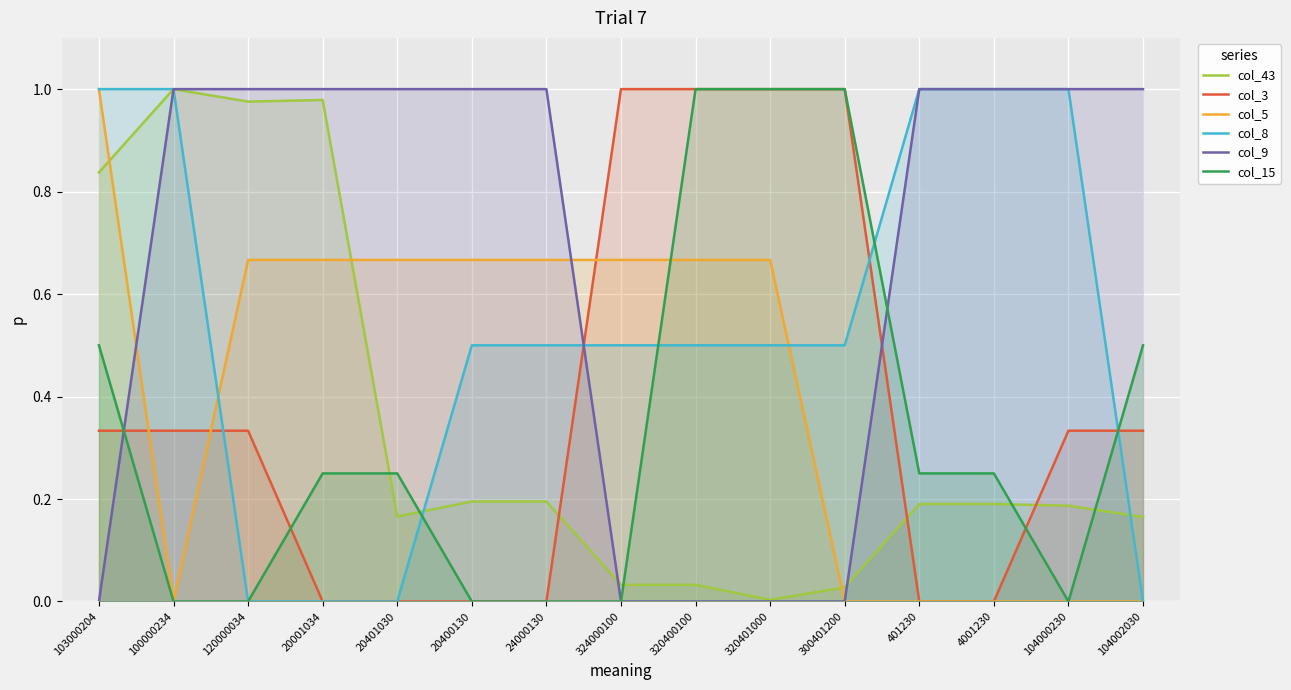

Is it true that col_3 equals 0.7 at 320401000?

False